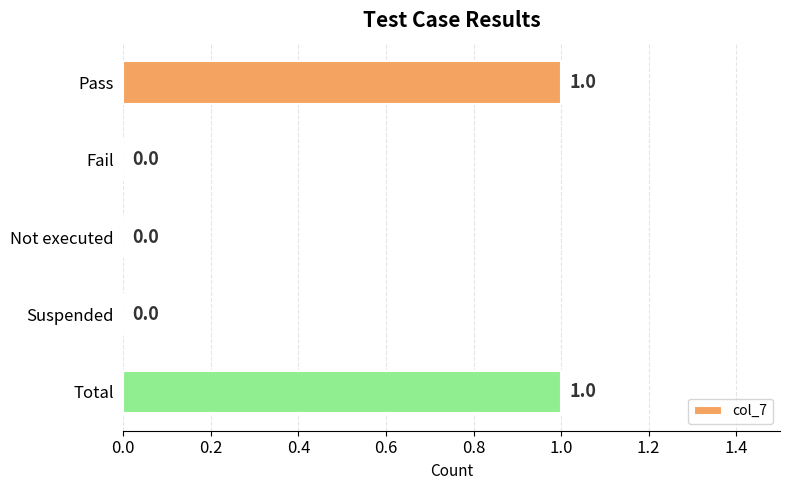

Which has a higher value, Fail or Total?

Total